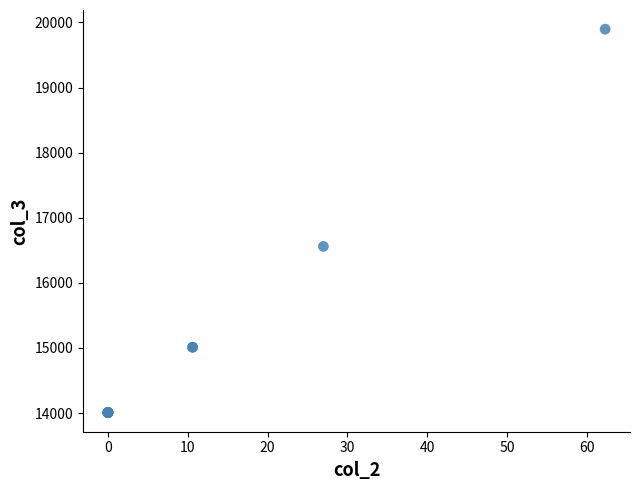

What Y value in the scatter plot is closest to 16952?

16560.1